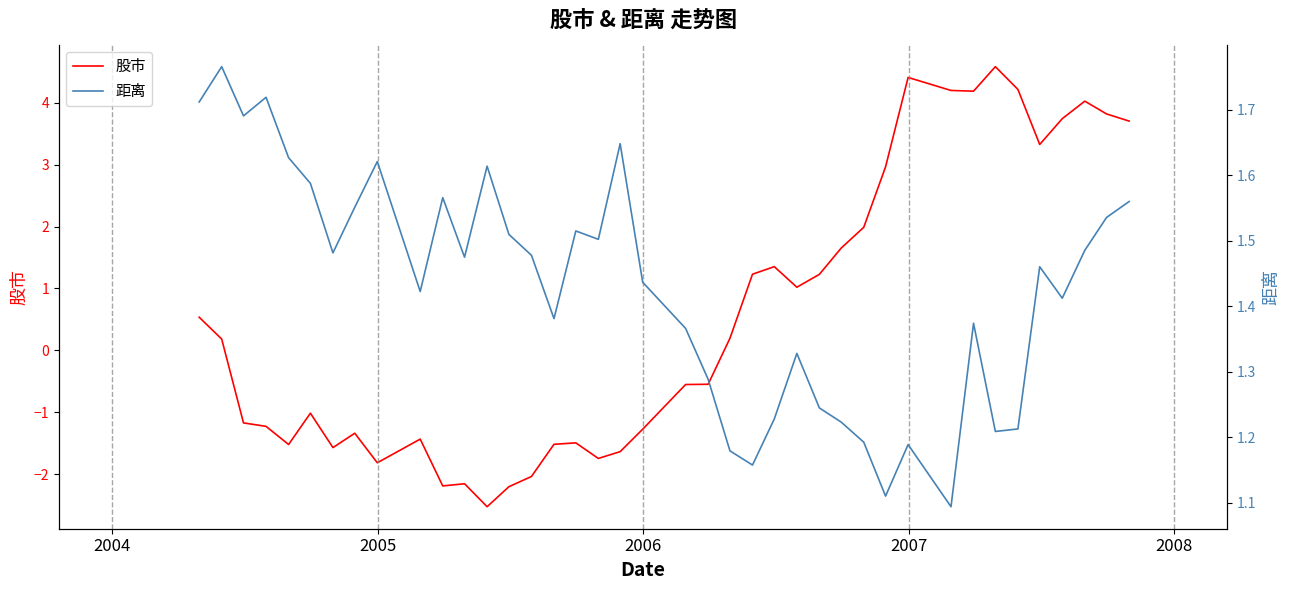

What is the lowest value of the 股市 series?

-2.5